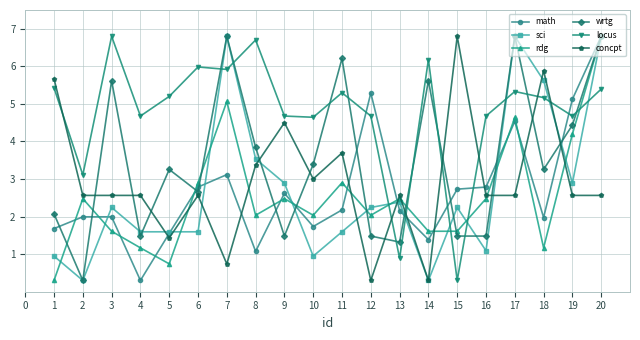

Where do wrtg and rdg first cross each other?

1 and 2